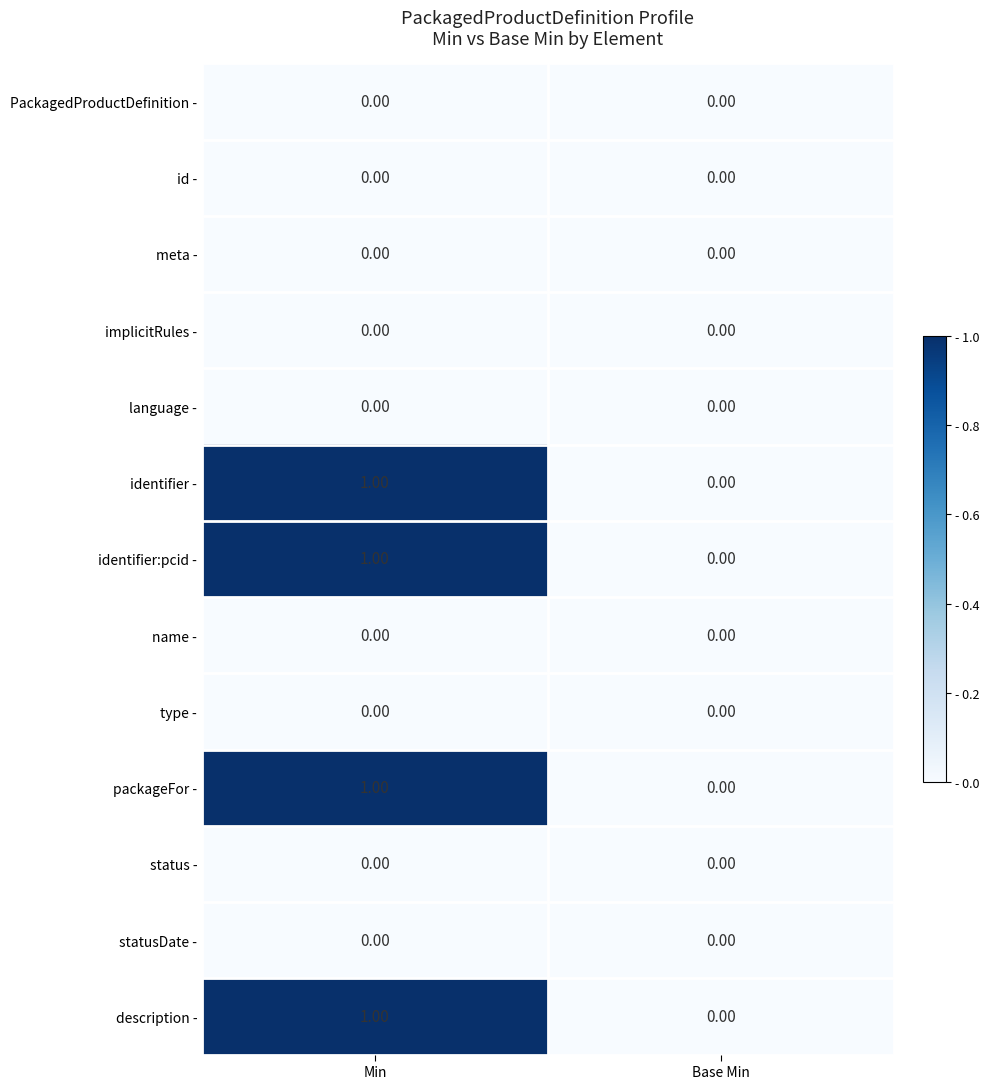

At which category is the sum across all series the highest?

Min